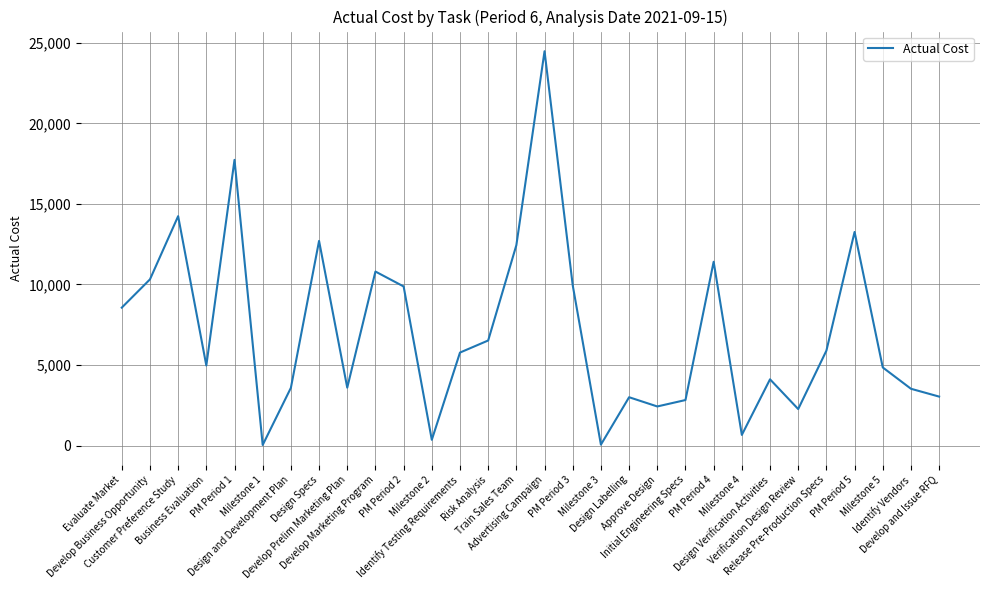

What is the change in value from Evaluate Market to PM Period 3?

+1384.5